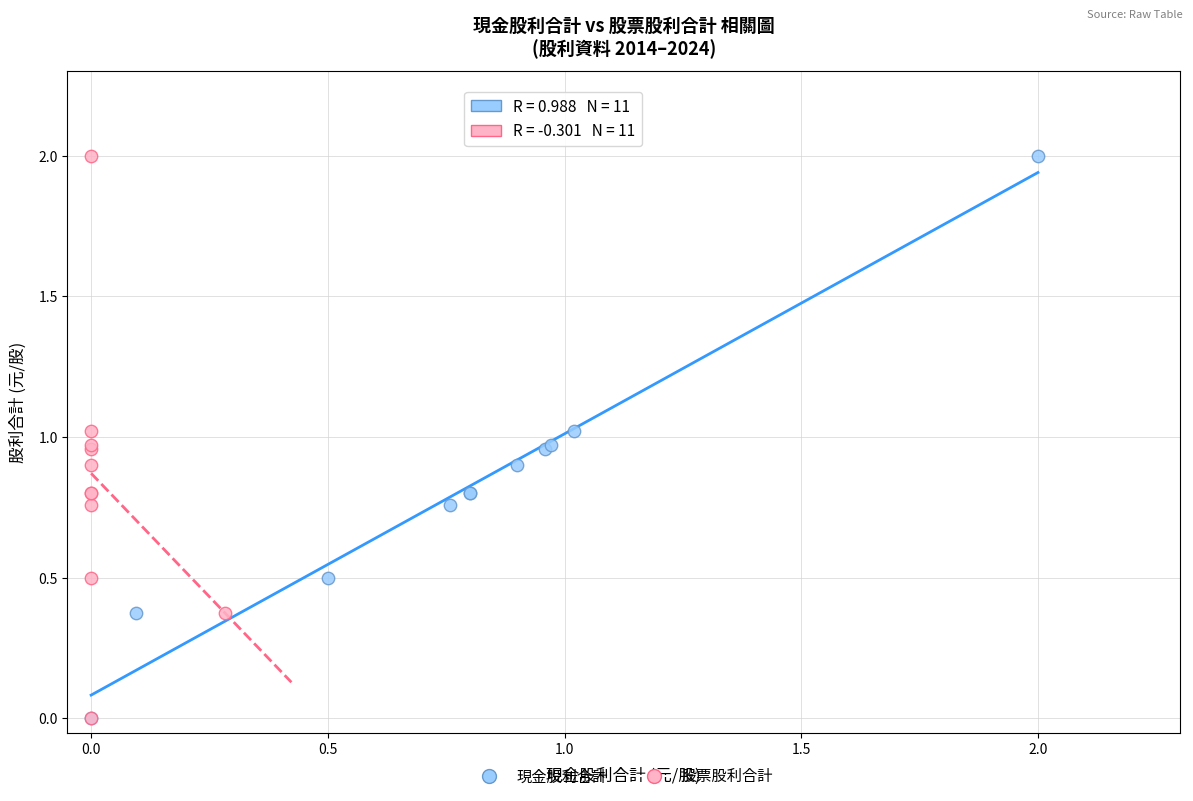

What are all the series names shown in the legend?

現金股利合計, 股票股利合計